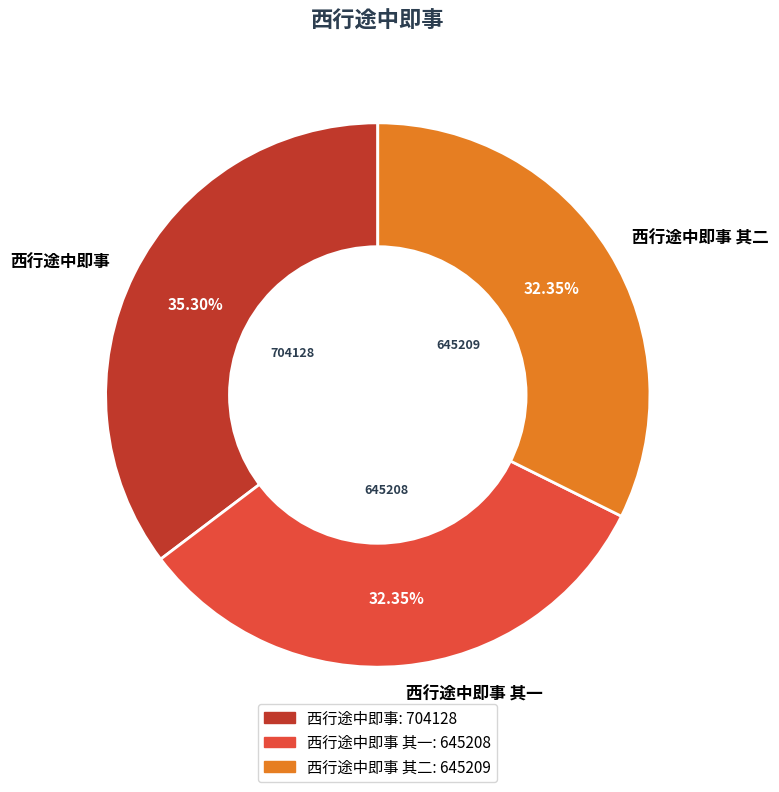

What percentage is the 西行途中即事 其一 slice, to the nearest percent?

32%